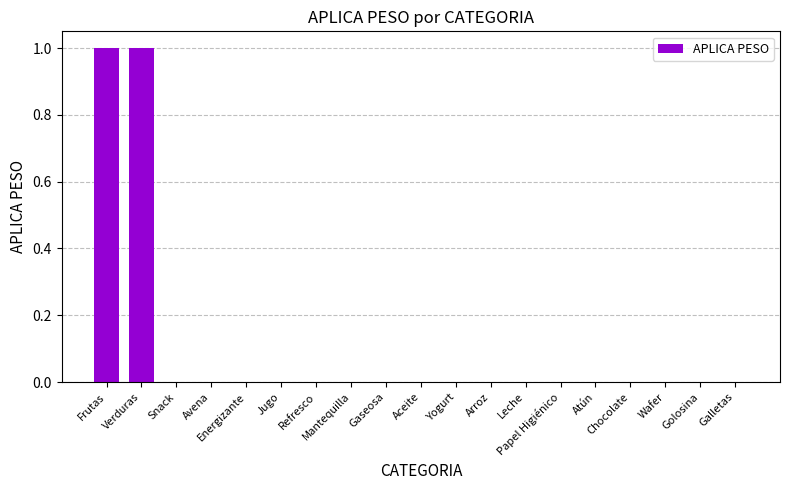

Is it true that the value at Energizante is 0?

True